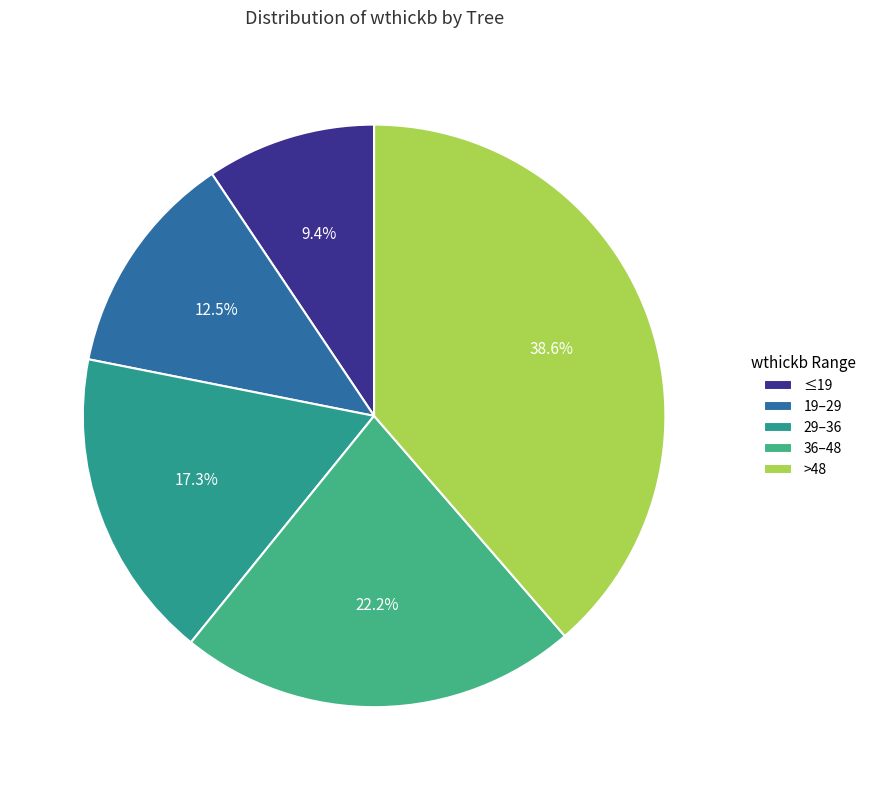

Is there a majority slice in this chart?

No